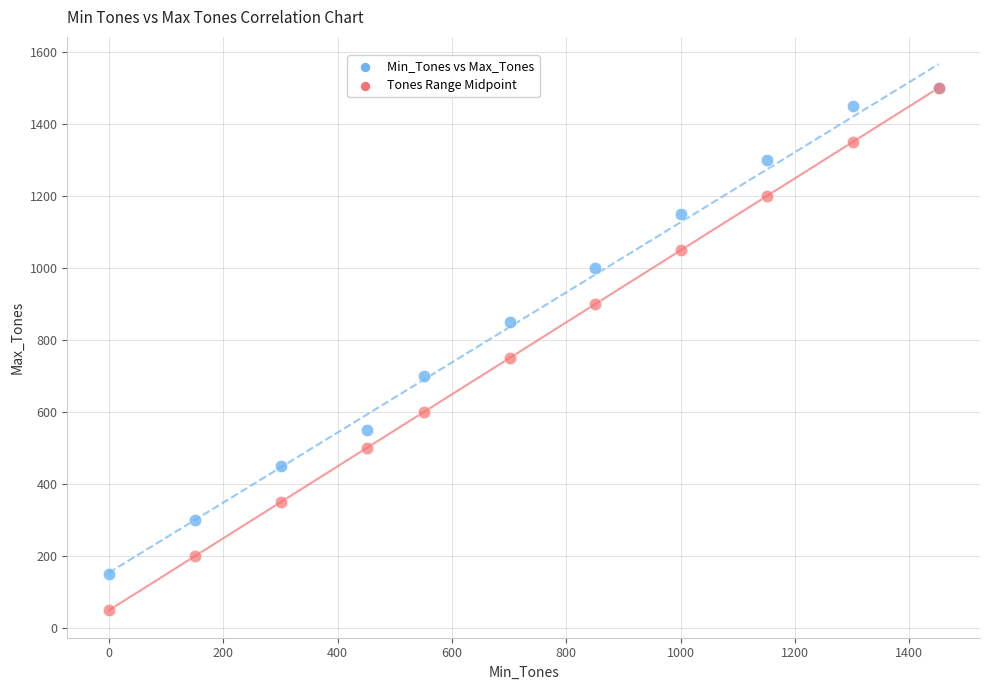

In the Min_Tones vs Max_Tones series, what Y value is closest to 825?

850